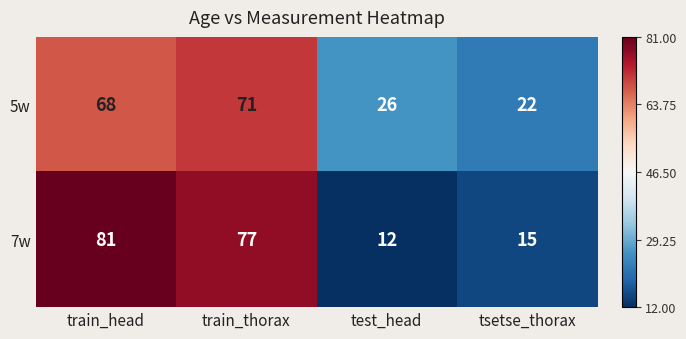

How many categories are shown in the chart?

4